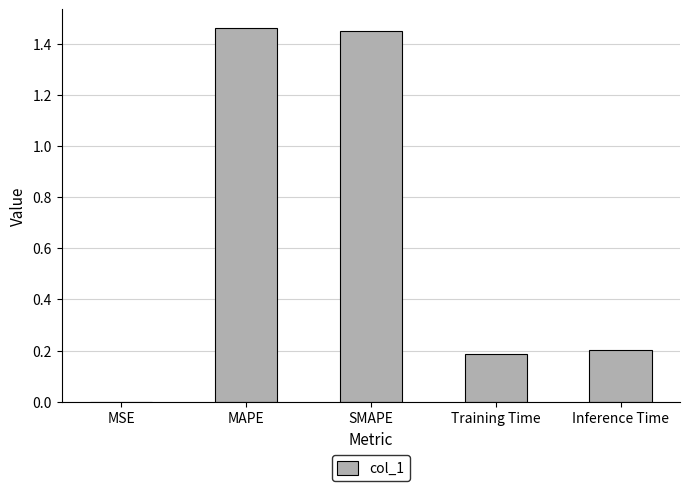

Is it true that the value at Inference Time is 0.1?

False